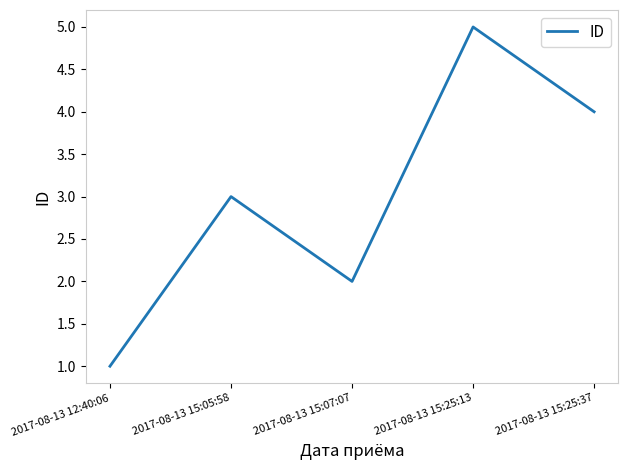

Reading right to left, transcribe all the data shown in this chart.

4	5	2	3	1